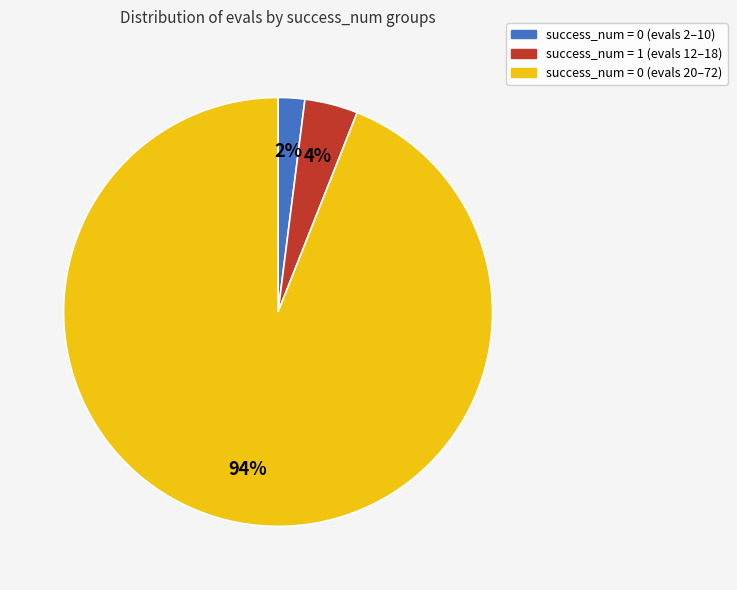

Count the number of slices in the pie.

3